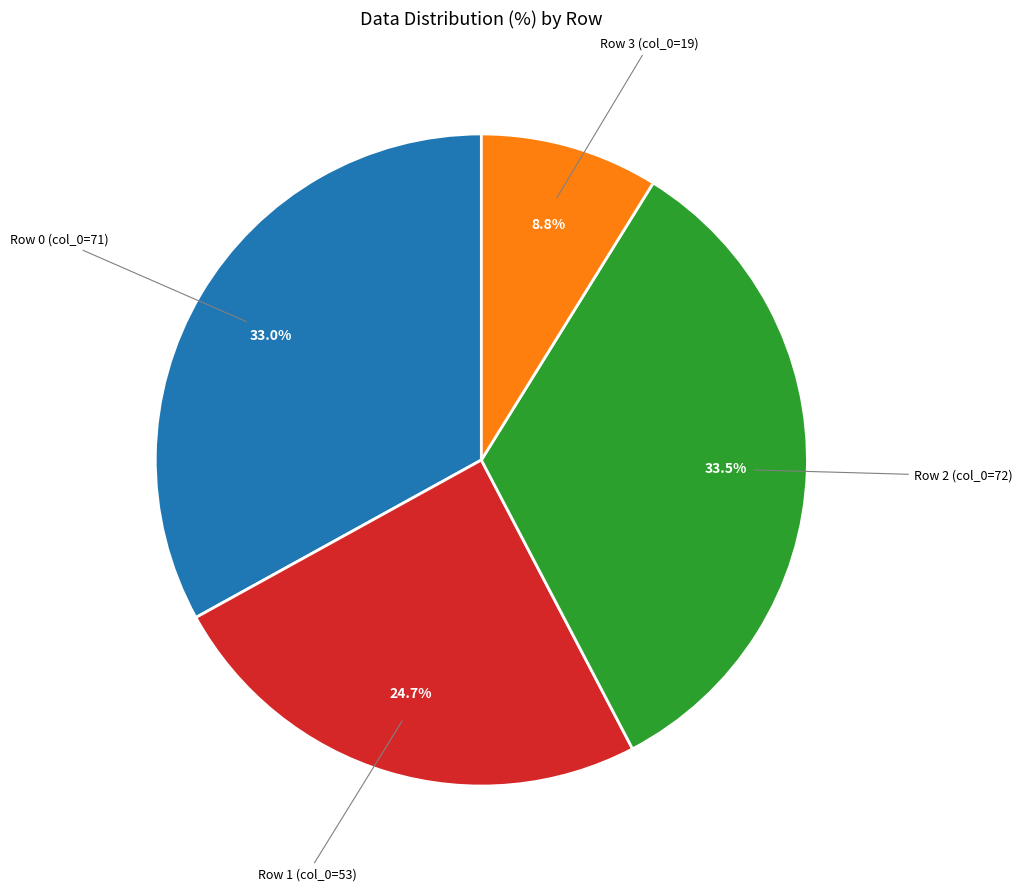

How many segments does this pie chart have?

4